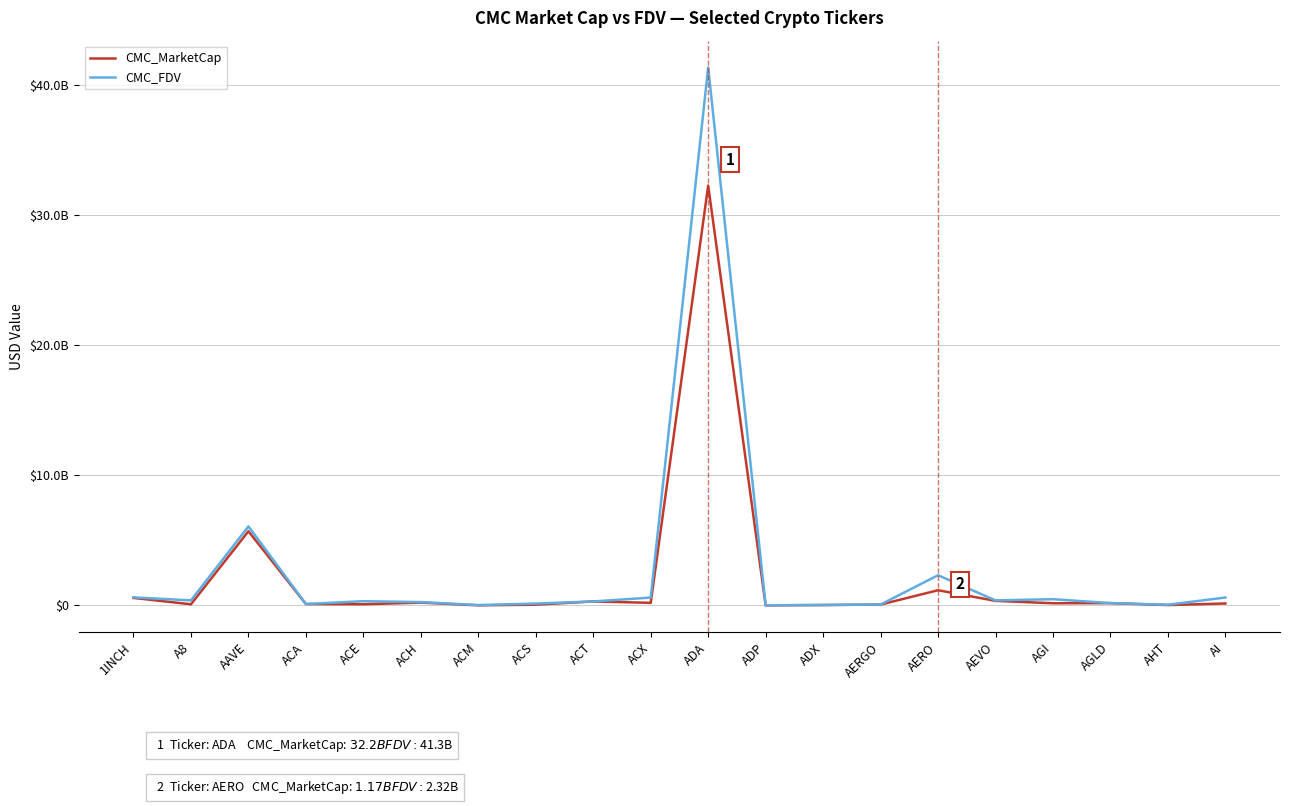

The CMC_FDV series shows 554669957.7 at A8. True or false?

False